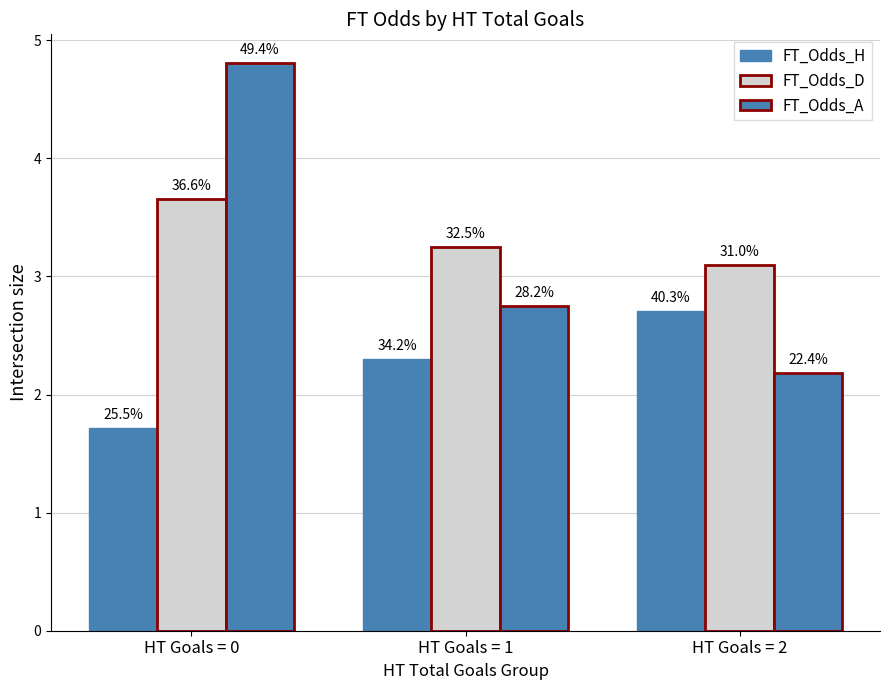

At HT Goals = 2, list the series in order from smallest to largest.

FT_Odds_A, FT_Odds_H, FT_Odds_D